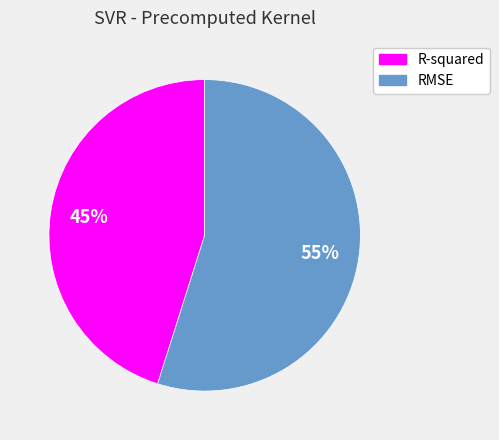

What percentage is the R-squared slice, to the nearest percent?

45%